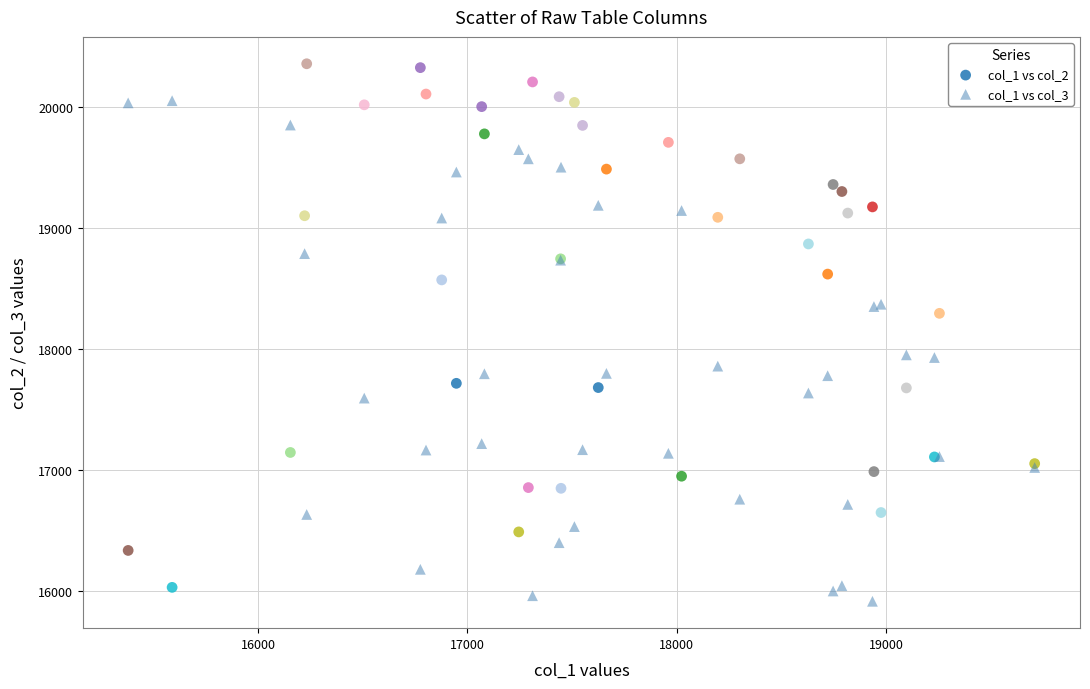

What is the X range (max minus min) for the scatter plot?

4331